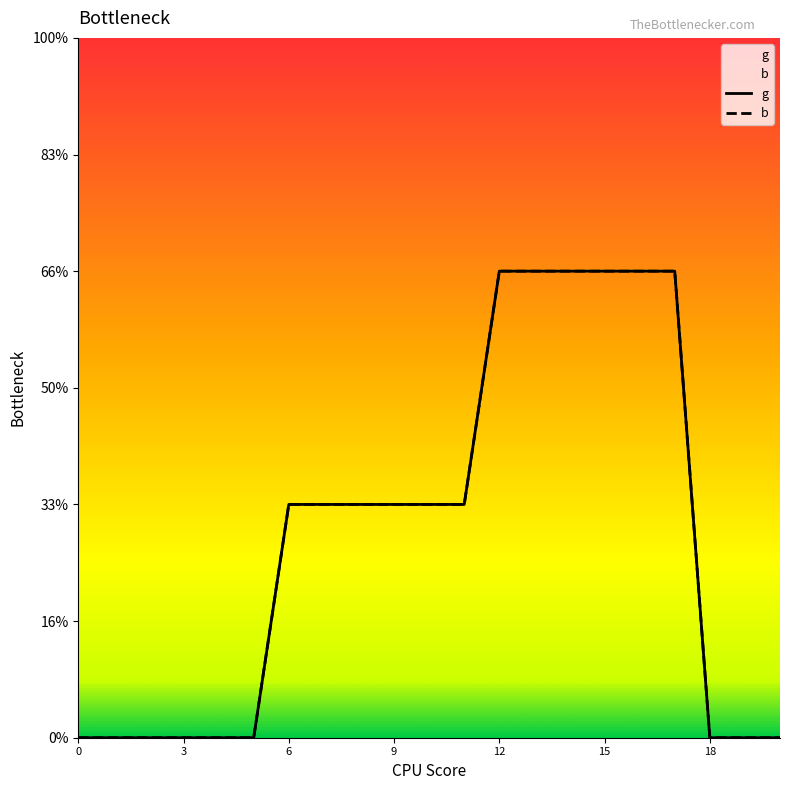

At how many categories does at least one series exceed 0?

12